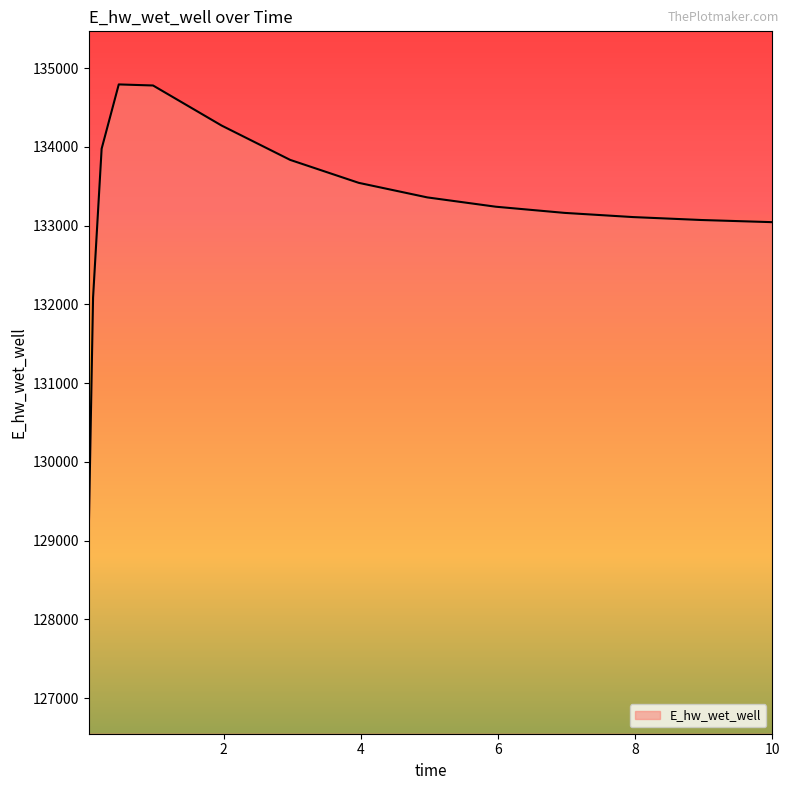

How many series are shown in this chart?

1